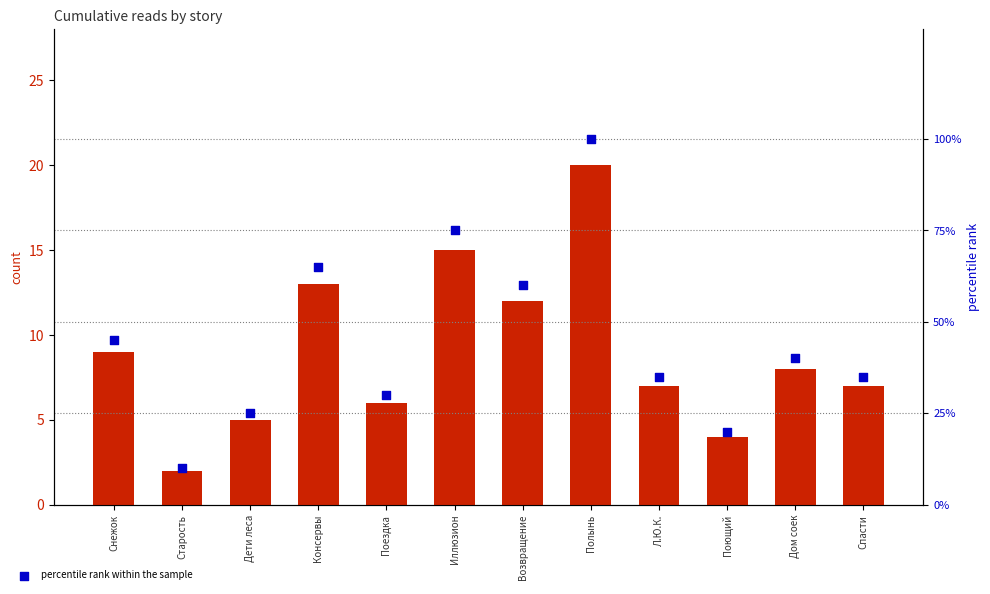

Which series reaches the minimum Y coordinate?

count